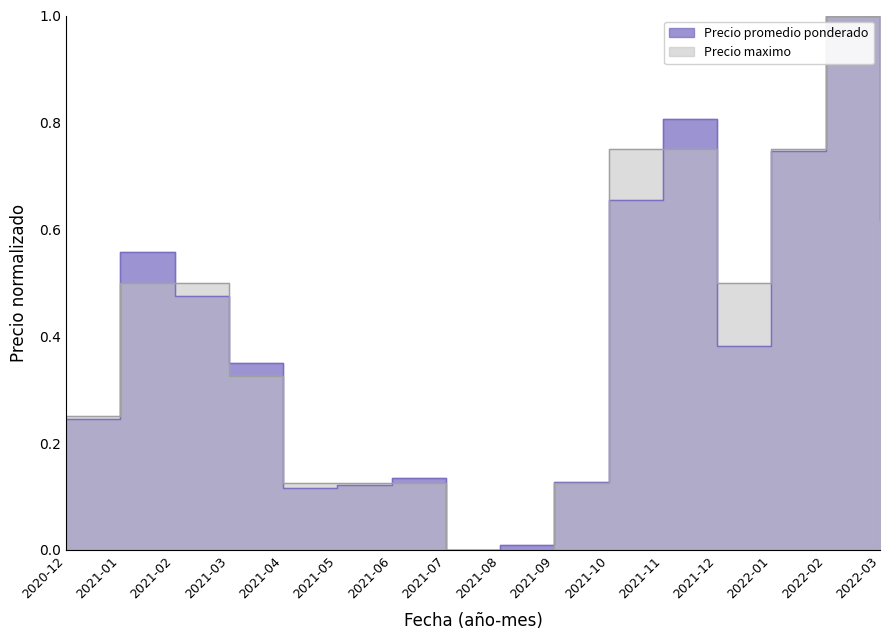

How many values in Precio promedio ponderado are above zero?

15